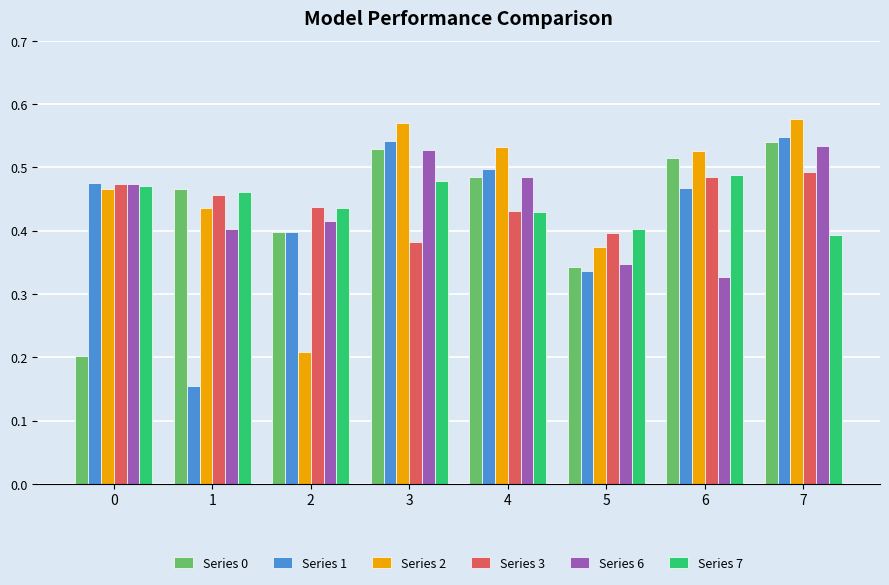

What are all the series names shown in the legend?

Series 0, Series 1, Series 2, Series 3, Series 6, Series 7